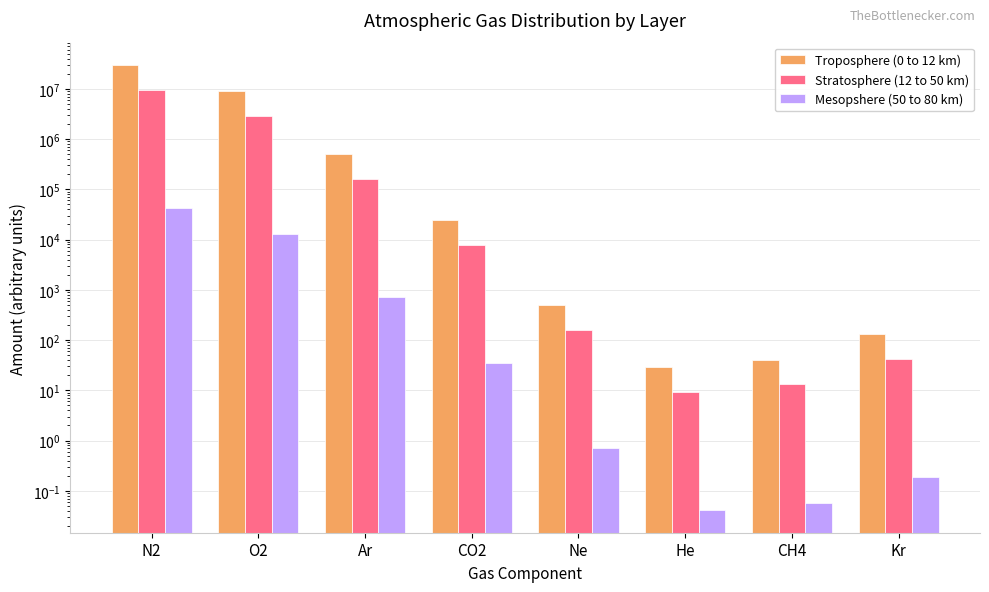

At which label does Stratosphere (12 to 50 km) first exceed 7961?

N2